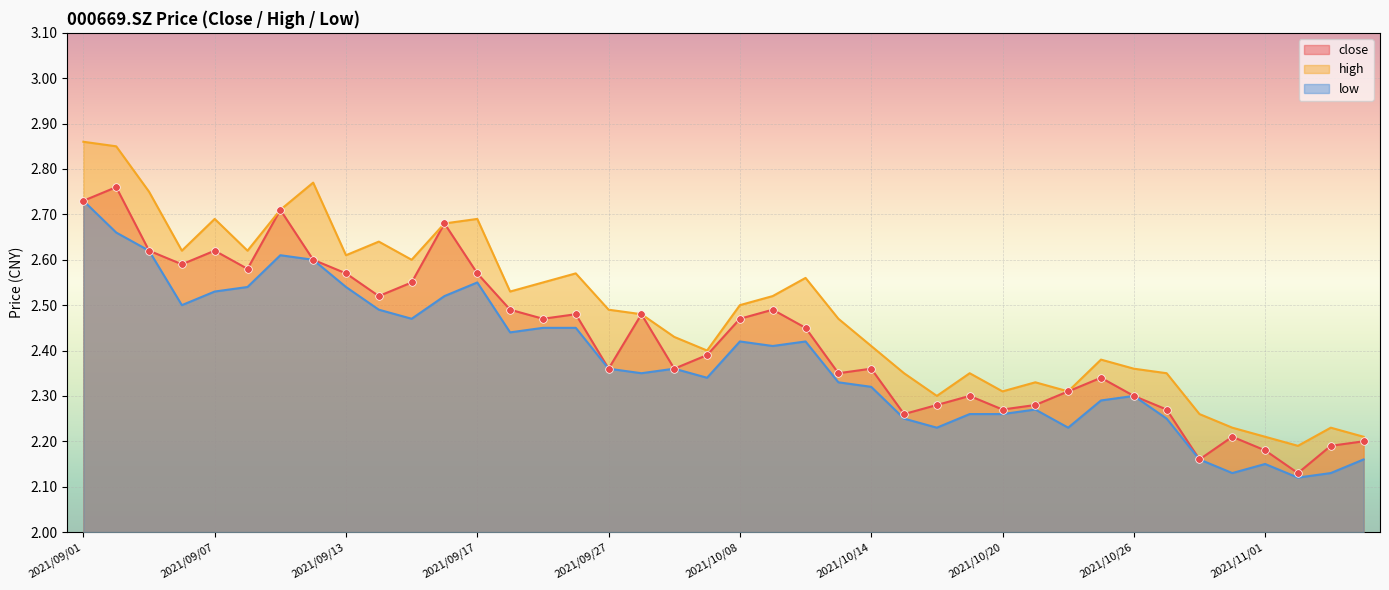

Which series contains the highest Y value?

high